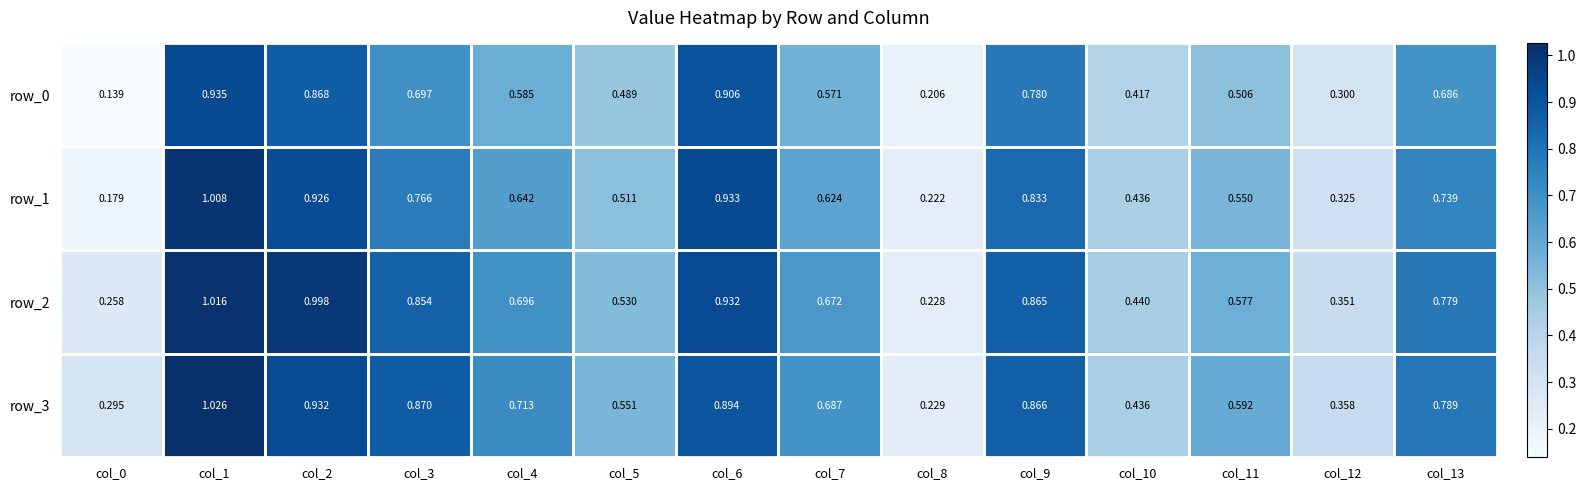

Rank the categories by row_3 value from lowest to highest.

col_8, col_0, col_12, col_10, col_5, col_11, col_7, col_4, col_13, col_9, col_3, col_6, col_2, col_1